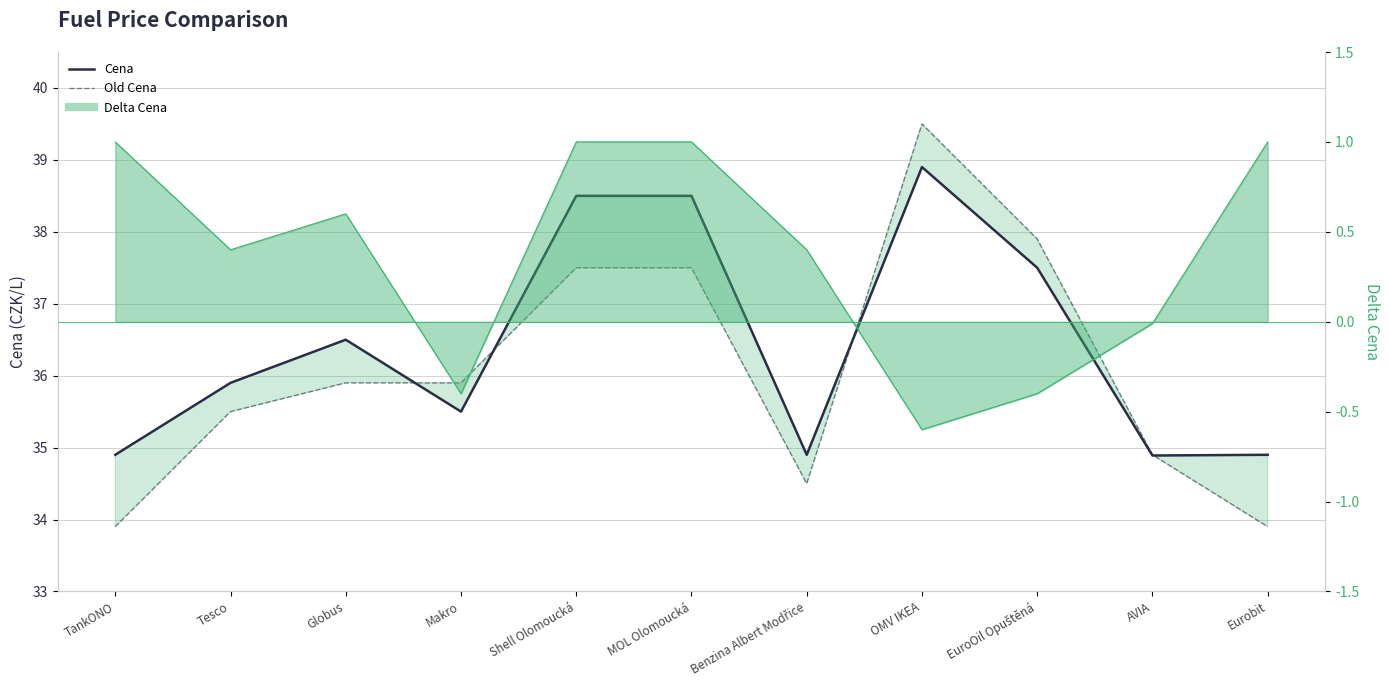

What is the difference between the maximum and minimum values in the Cena series?

4.0